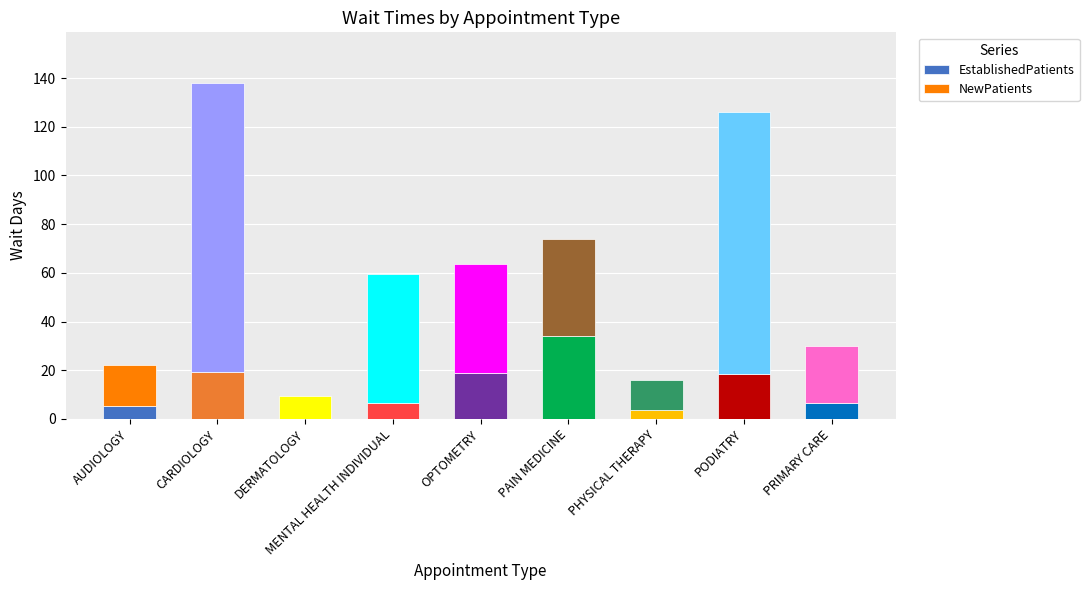

At which label does EstablishedPatients reach its peak?

PAIN MEDICINE